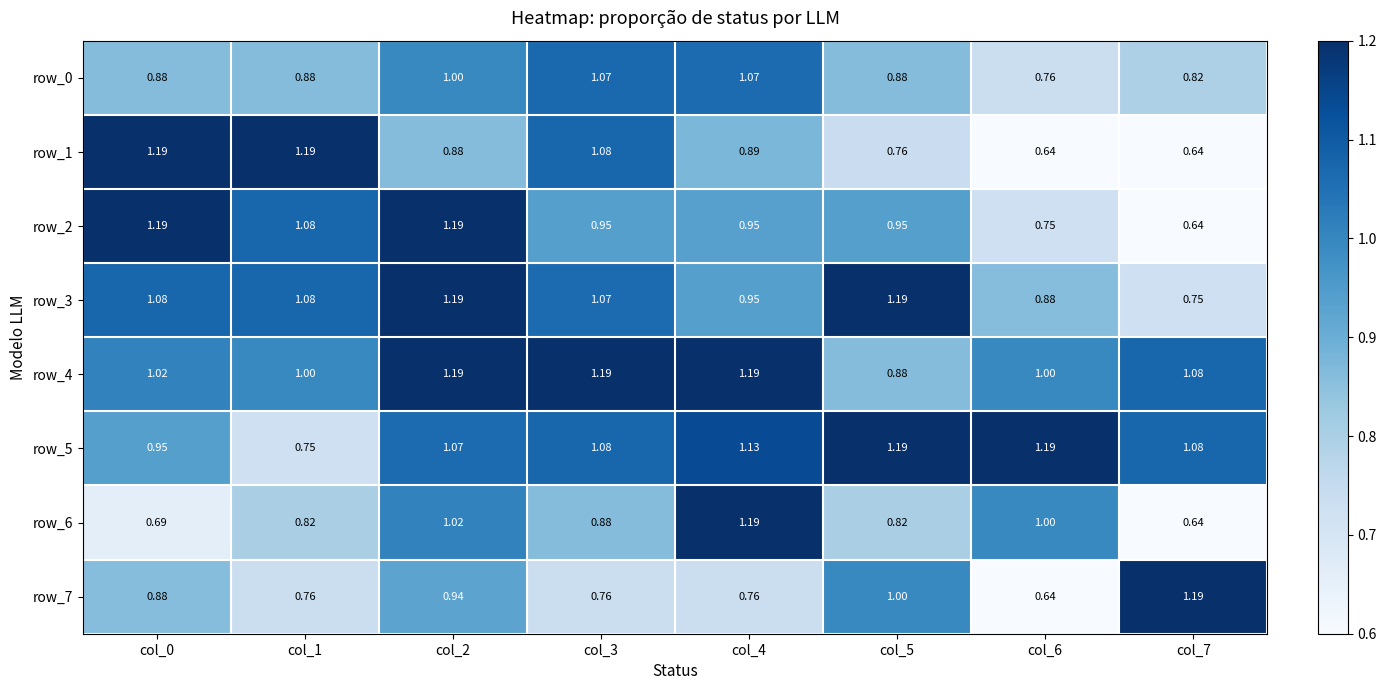

The row_5 series shows 0.7 at col_2. True or false?

False